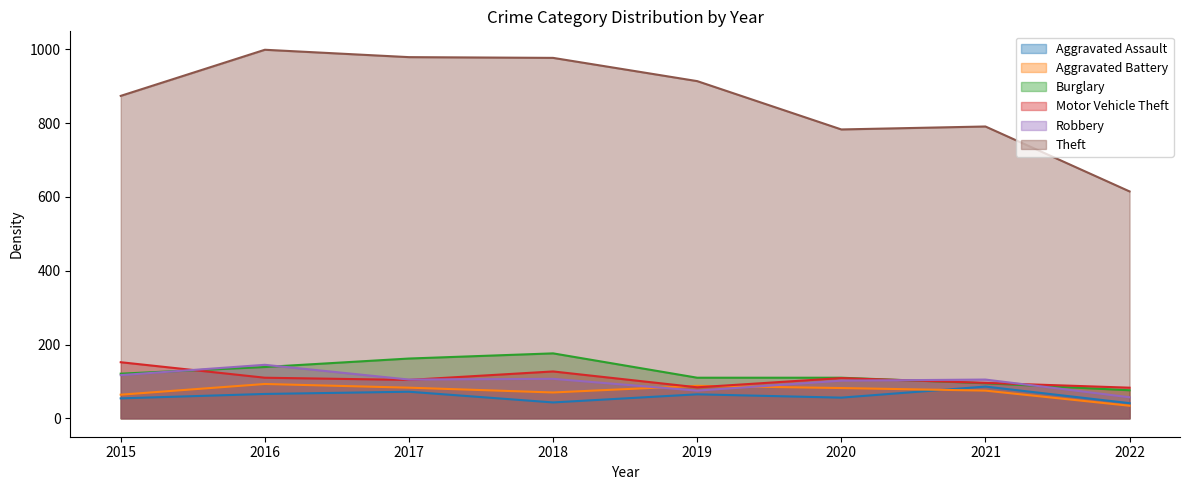

How many data points in Robbery are less than 105?

3